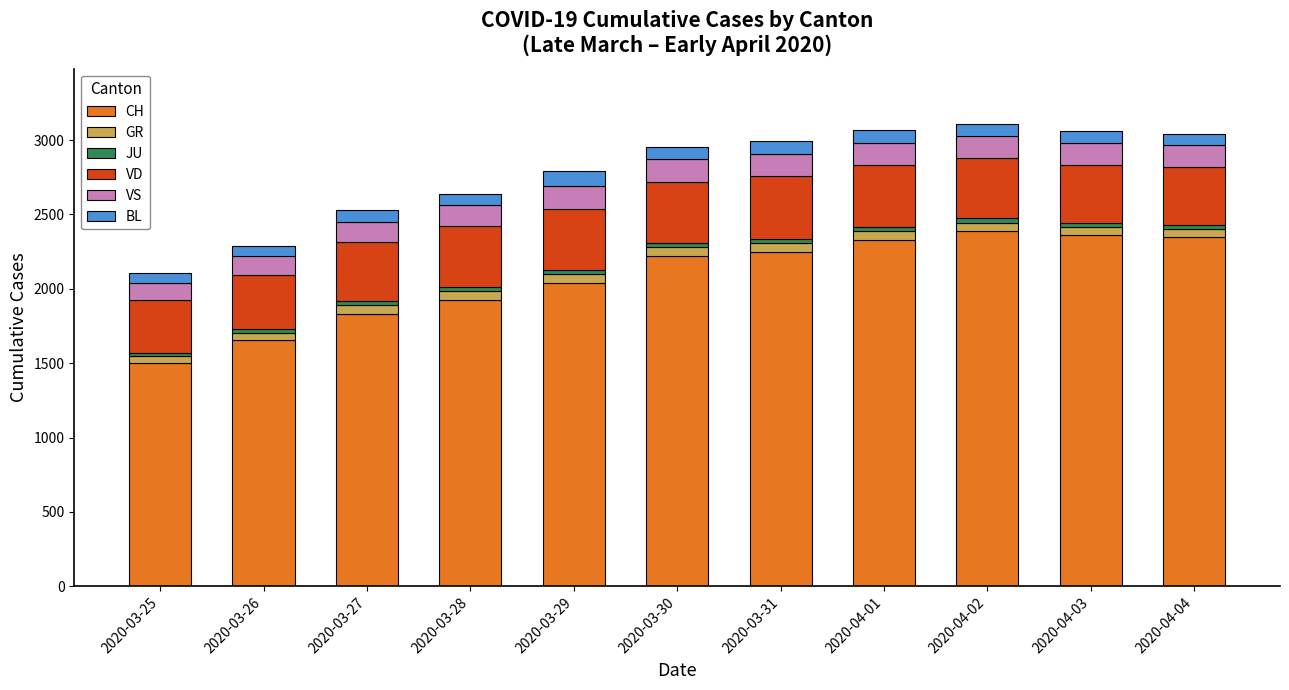

How many bars are there in total?

11